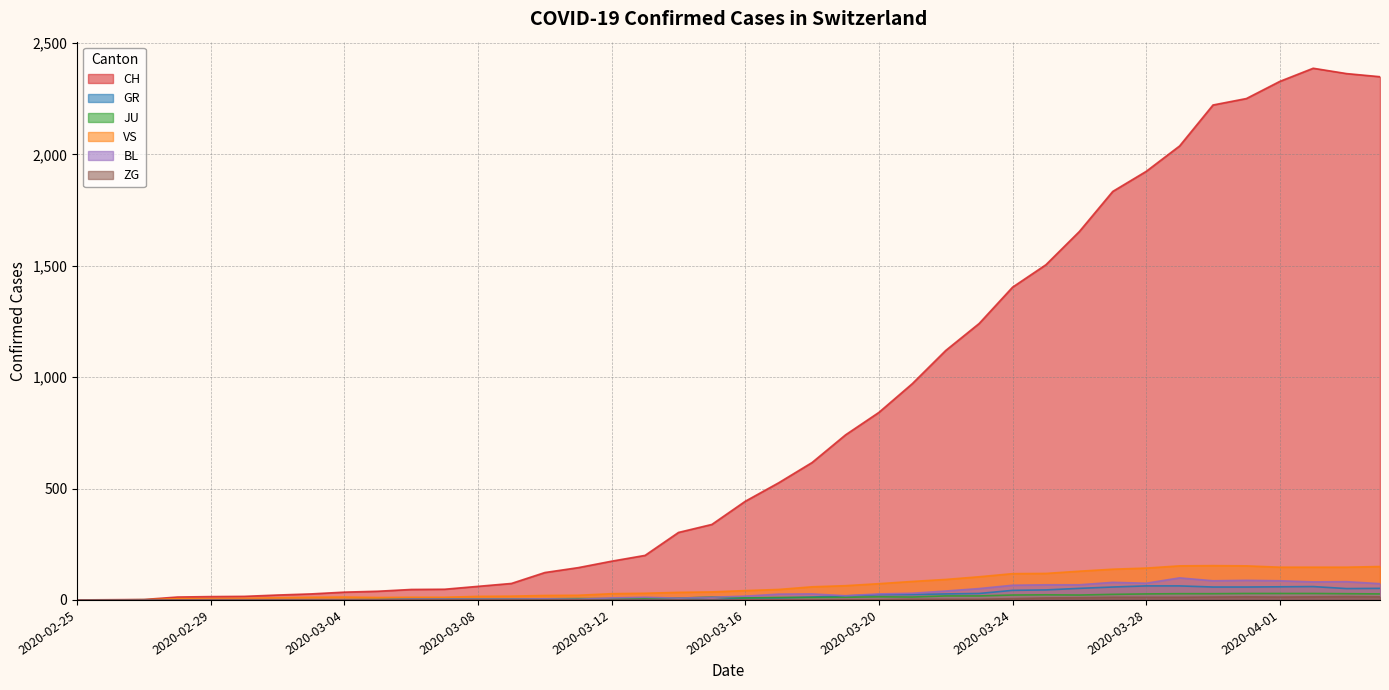

Rank the categories by VS value from highest to lowest.

2020-03-30, 2020-03-29, 2020-03-31, 2020-04-04, 2020-04-01, 2020-04-02, 2020-04-03, 2020-03-28, 2020-03-27, 2020-03-26, 2020-03-25, 2020-03-24, 2020-03-23, 2020-03-22, 2020-03-21, 2020-03-20, 2020-03-19, 2020-03-18, 2020-03-17, 2020-03-16, 2020-03-15, 2020-03-14, 2020-03-13, 2020-03-12, 2020-03-11, 2020-03-10, 2020-03-09, 2020-03-08, 2020-03-04, 2020-03-03, 2020-03-06, 2020-03-07, 2020-03-05, 2020-03-02, 2020-03-01, 2020-02-28, 2020-02-29, 2020-02-25, 2020-02-26, 2020-02-27